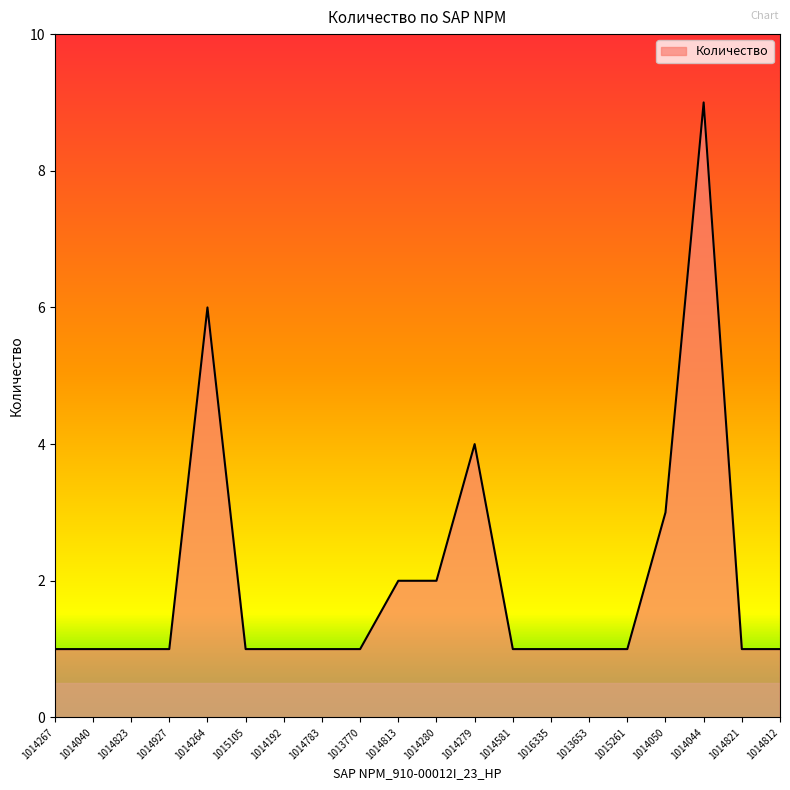

True or false: the data shows 1 at 1014823.

True